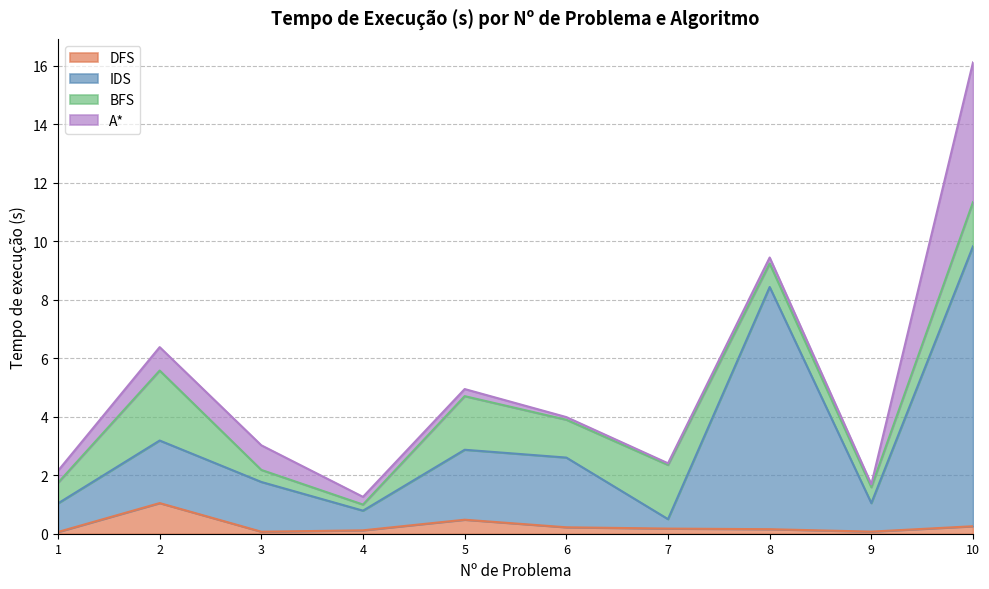

At how many categories does at least one series exceed 1?

8